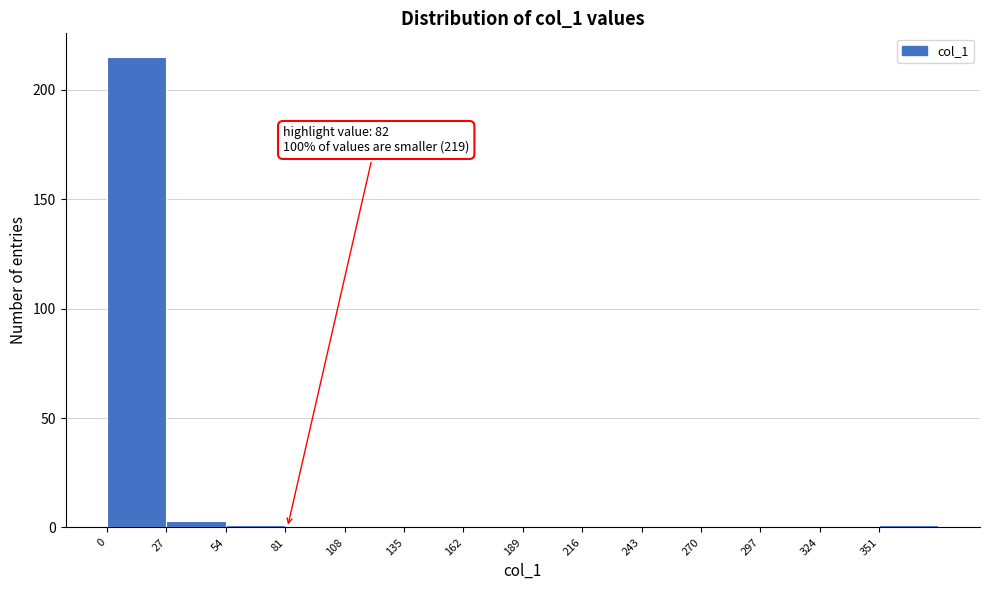

Which range on the x-axis has the tallest bar?

0 to 27